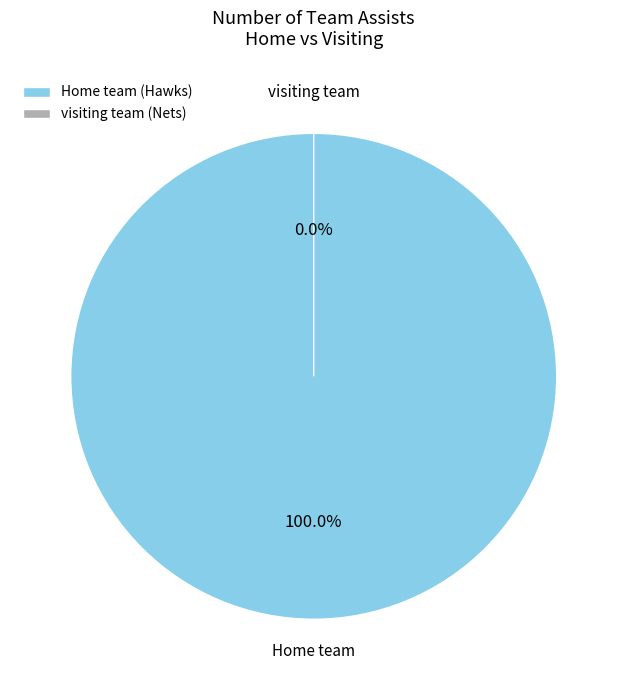

Rank the categories by value from lowest to highest.

visiting team, Home team